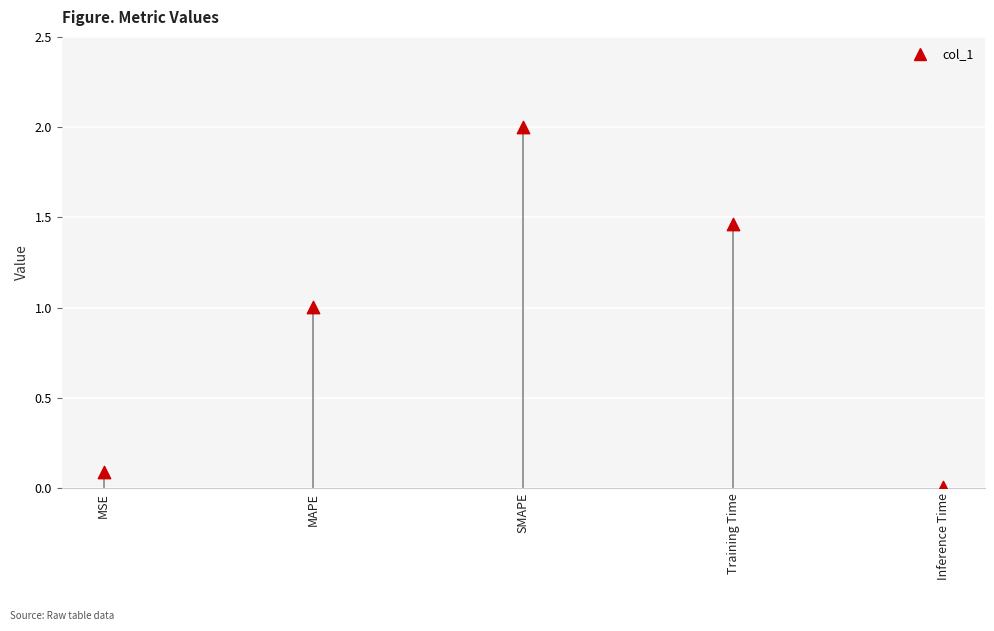

What is the average Y value?

0.9